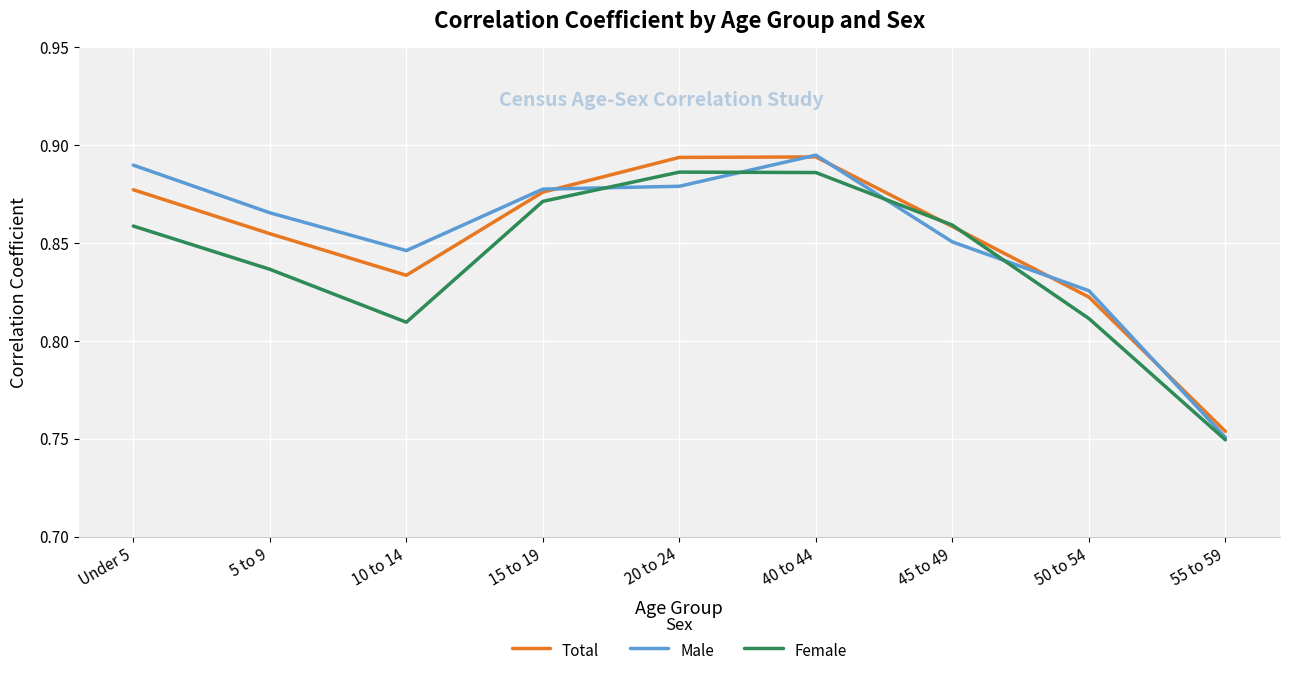

The value of Male at 40 to 44 is 0.3. True or false?

False